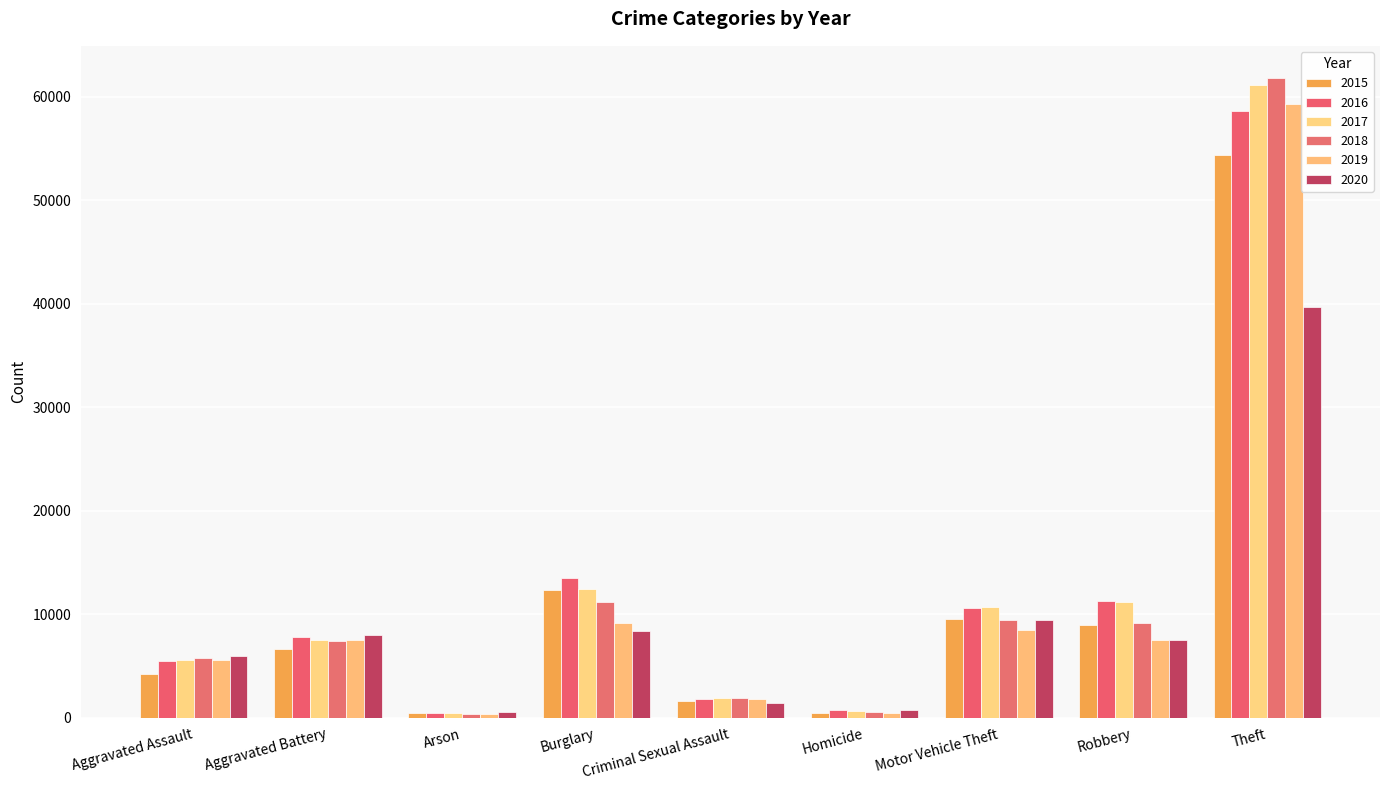

What are all the series names shown in the legend?

2015, 2016, 2017, 2018, 2019, 2020